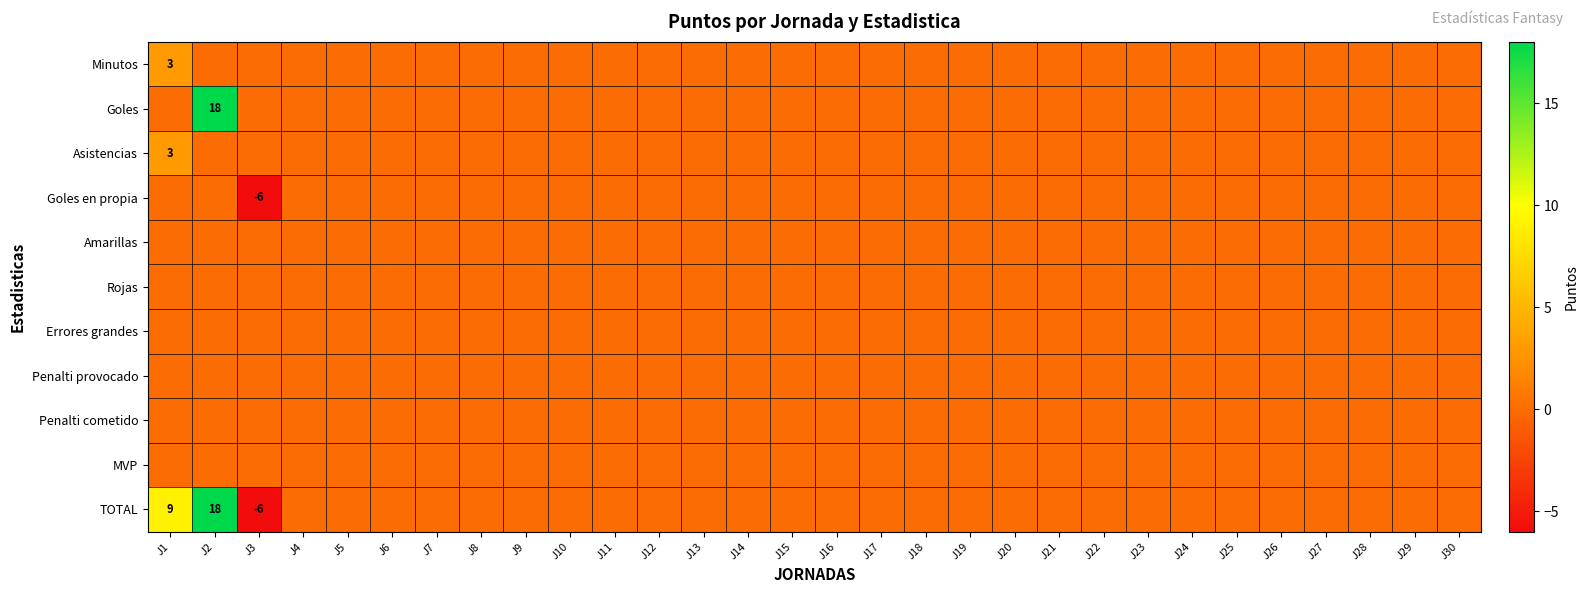

The Minutos series shows 3 at J1. True or false?

True